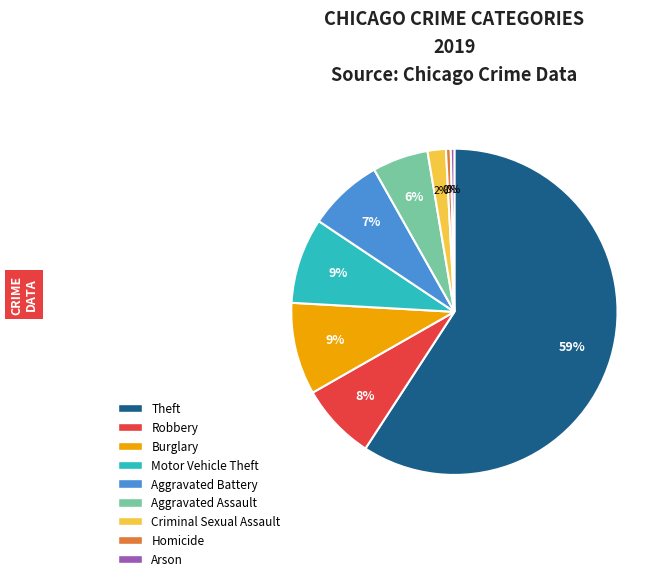

Which category has the biggest portion of the pie?

Theft